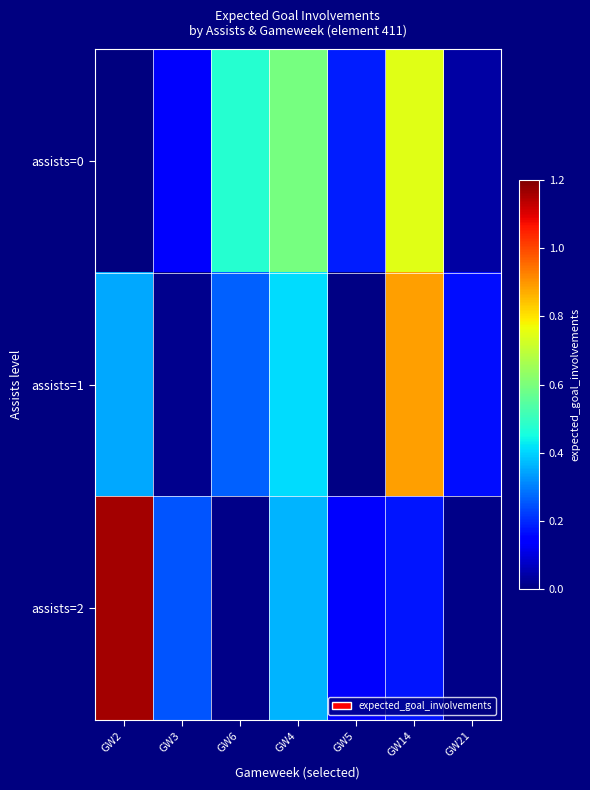

Reading right to left, list all the values displayed in this chart.

assists=0: GW21=0.0	GW14=0.7	GW5=0.2	GW4=0.6	GW6=0.5	GW3=0.1	GW2=0.0
assists=1: GW21=0.2	GW14=0.9	GW5=0.0	GW4=0.4	GW6=0.3	GW3=0.0	GW2=0.3
assists=2: GW21=0.0	GW14=0.2	GW5=0.1	GW4=0.4	GW6=0.0	GW3=0.2	GW2=1.2